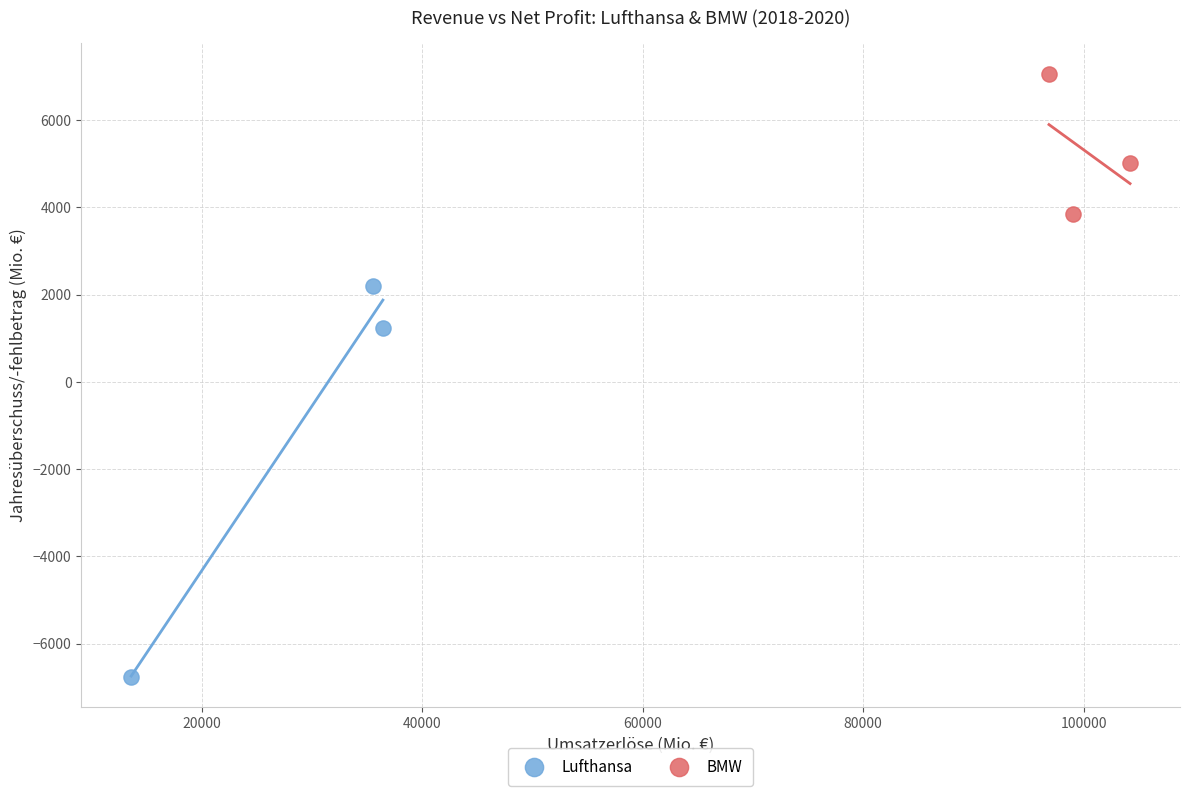

Which series has the widest spread of Y values?

Lufthansa